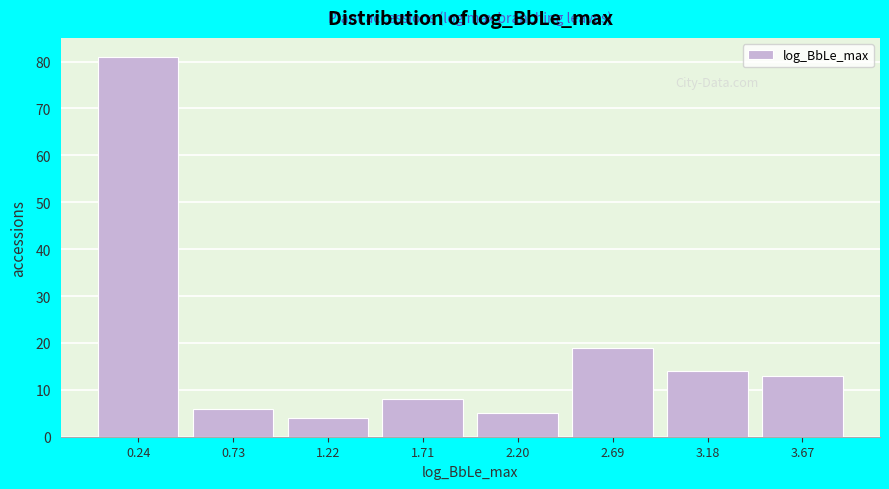

What is the height of the bar covering 1.45 to 1.95 on the x-axis? Neither the bar edges nor the heights are printed on the chart, so give them approximately, as read against the axes.

8